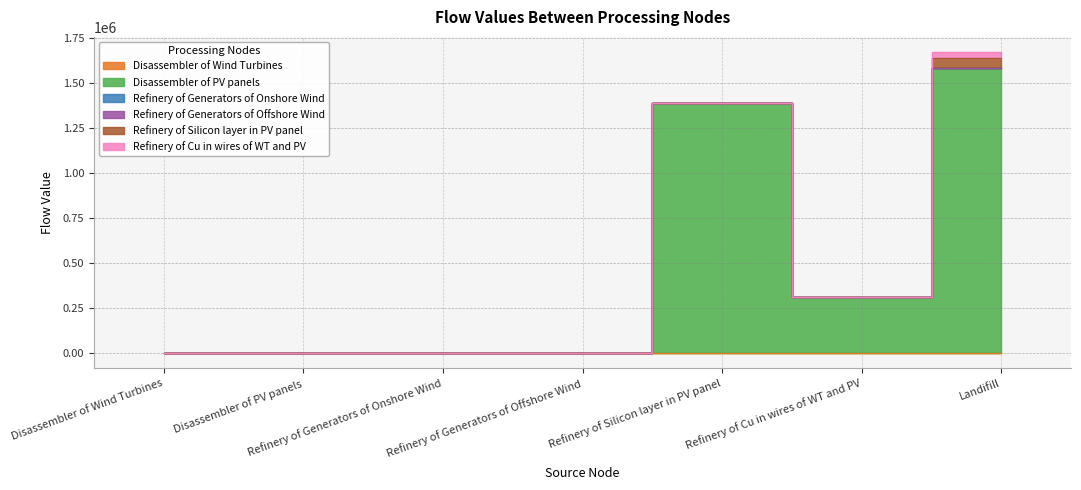

At which category does Disassembler of PV panels reach its first local peak?

Refinery of Silicon layer in PV panel